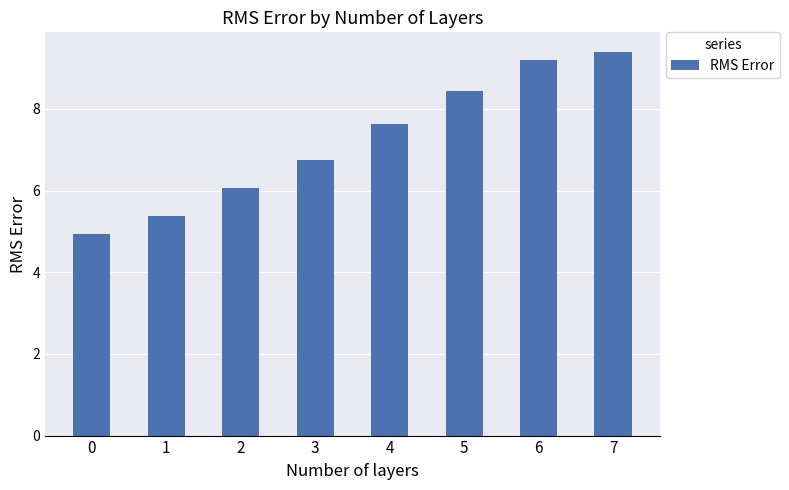

Which has a higher value, 6 or 5?

6